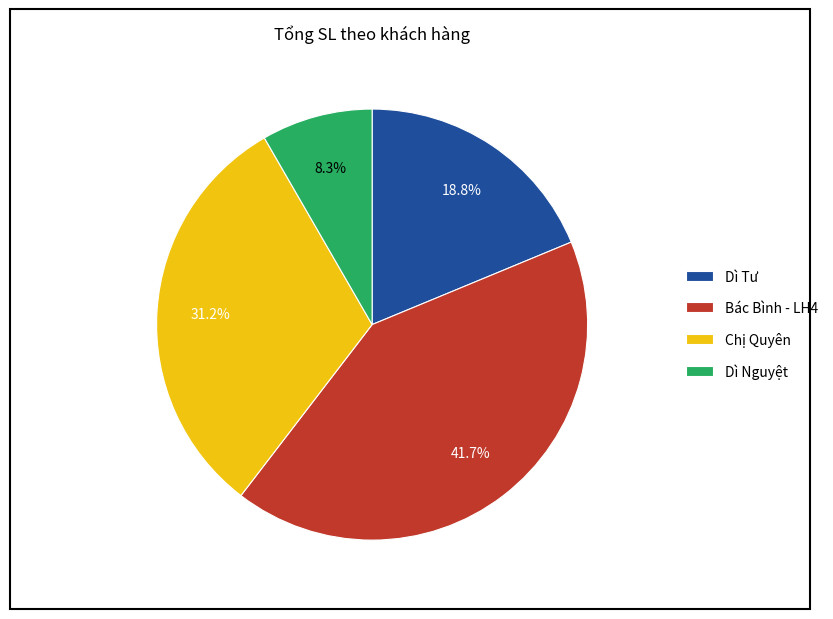

How many slices are in this pie chart?

4